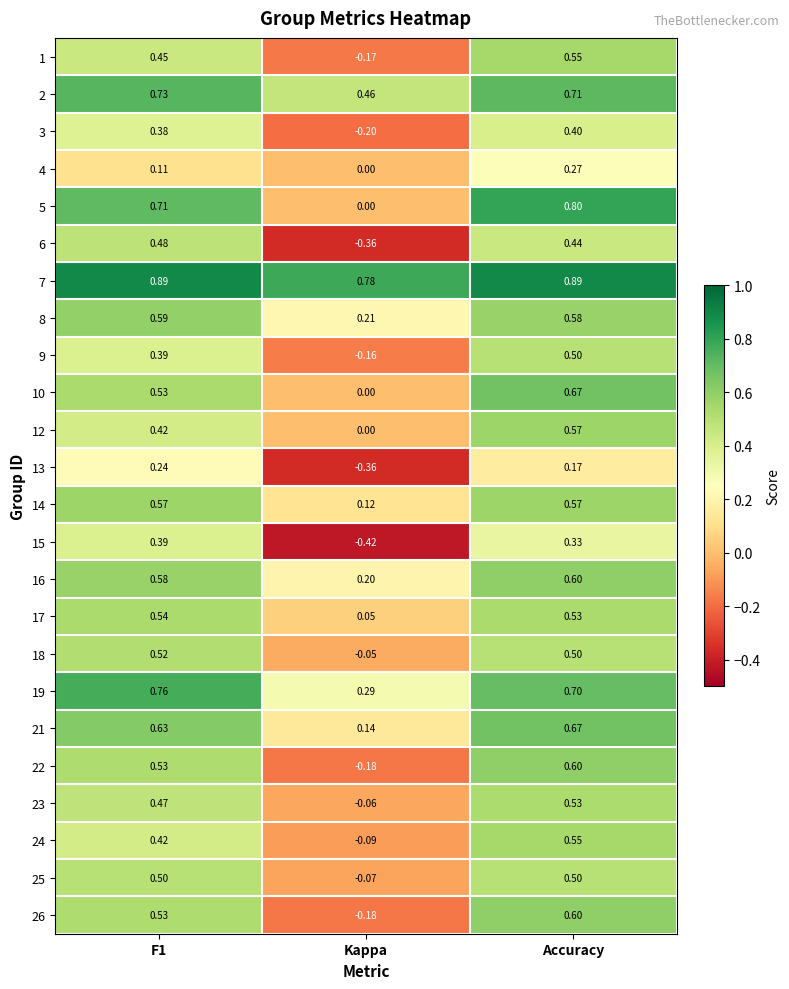

Where is 25 nearest to the value 0?

Kappa